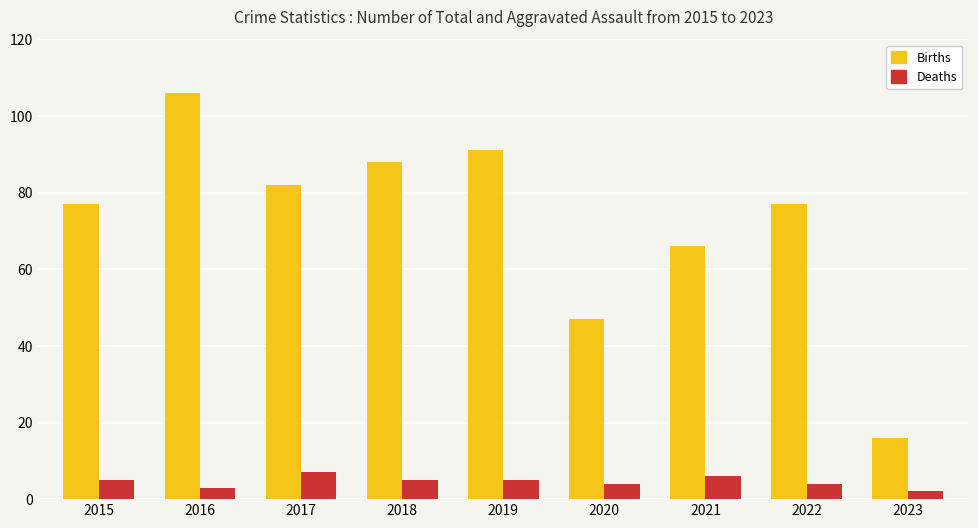

Is the value of Births at 2020 greater than the value of Deaths at 2022?

Yes